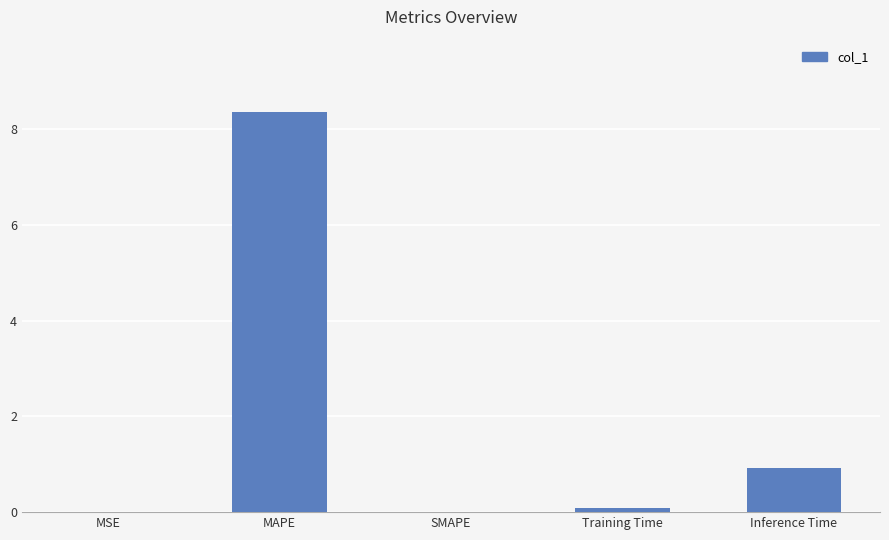

Are the bars horizontal?

No